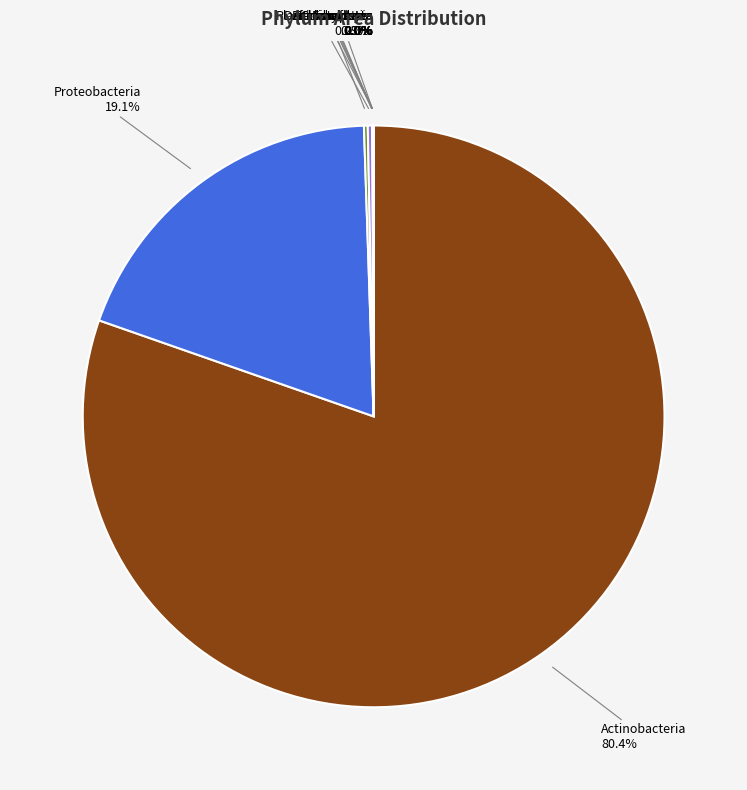

The Proteobacteria slice represents 8% of the pie. True or false?

False